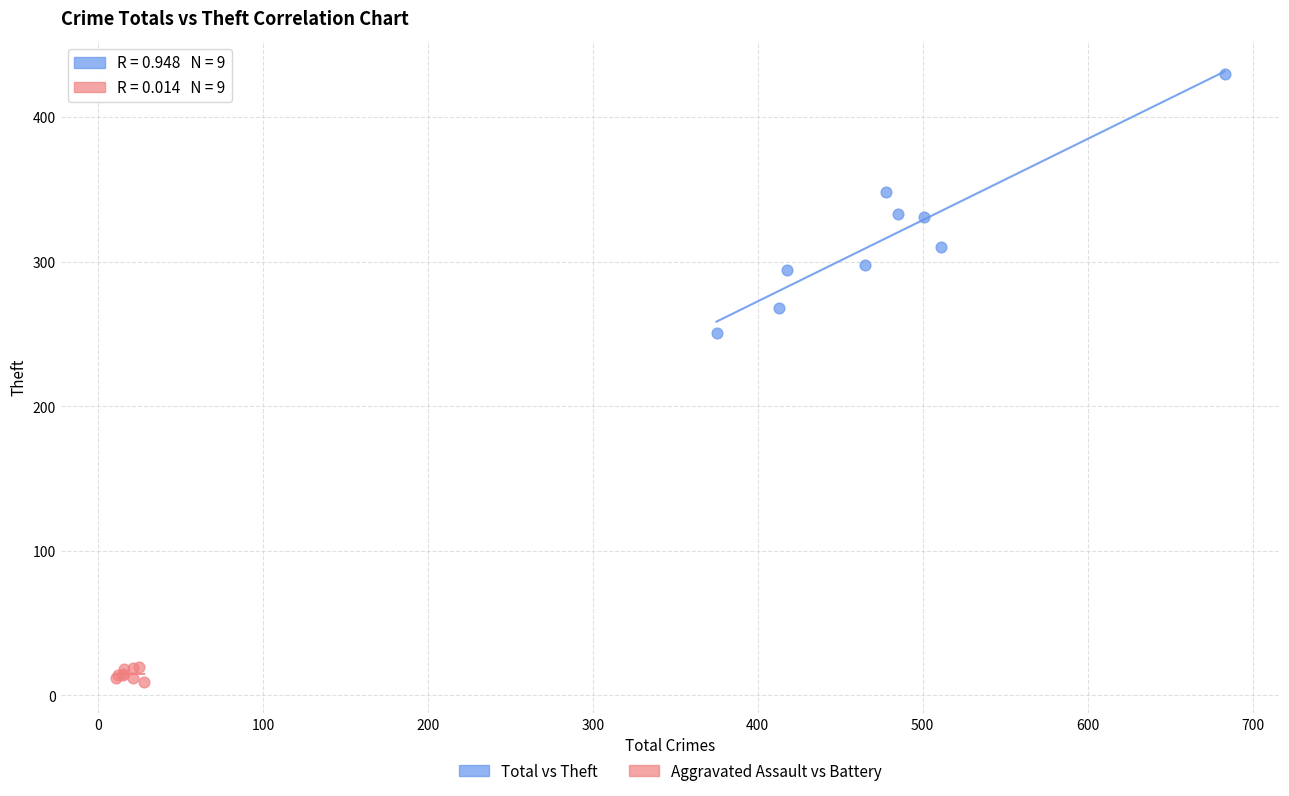

What are all the series names shown in the legend?

Total vs Theft, Aggravated Assault vs Battery